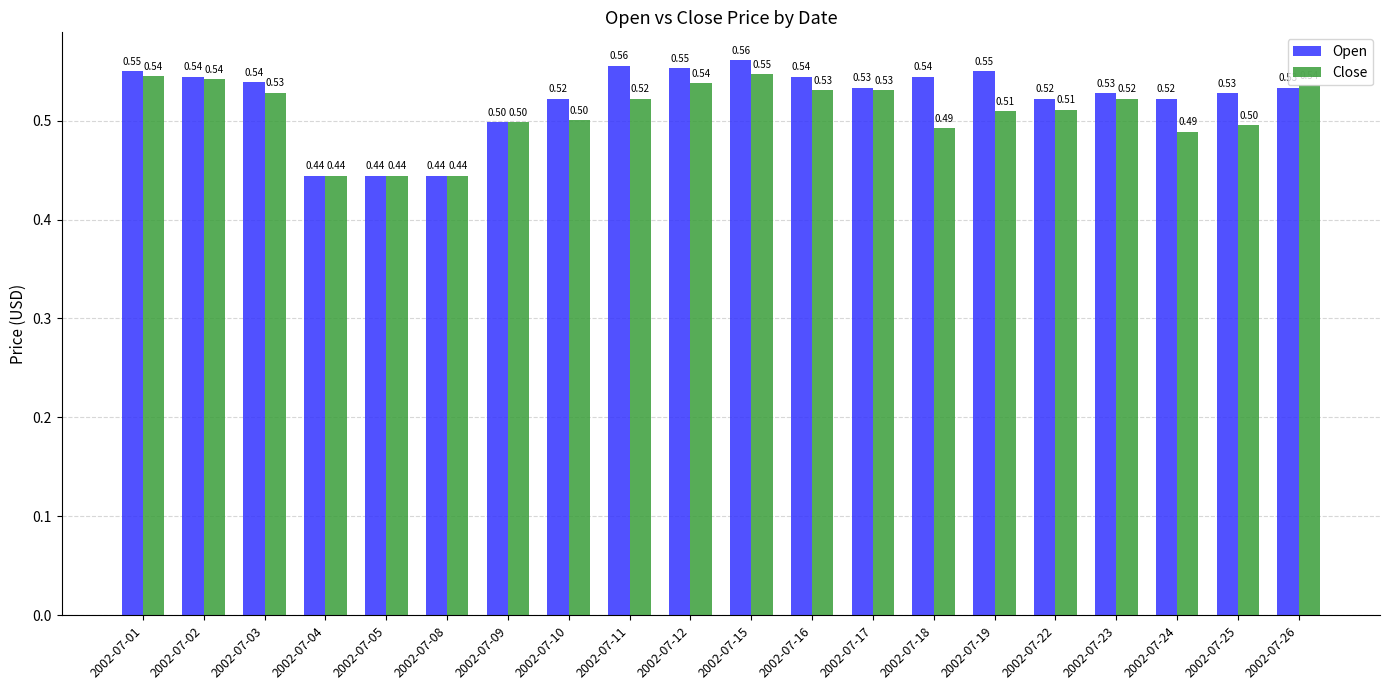

Is it true that Open equals 0.9 at 2002-07-12?

False